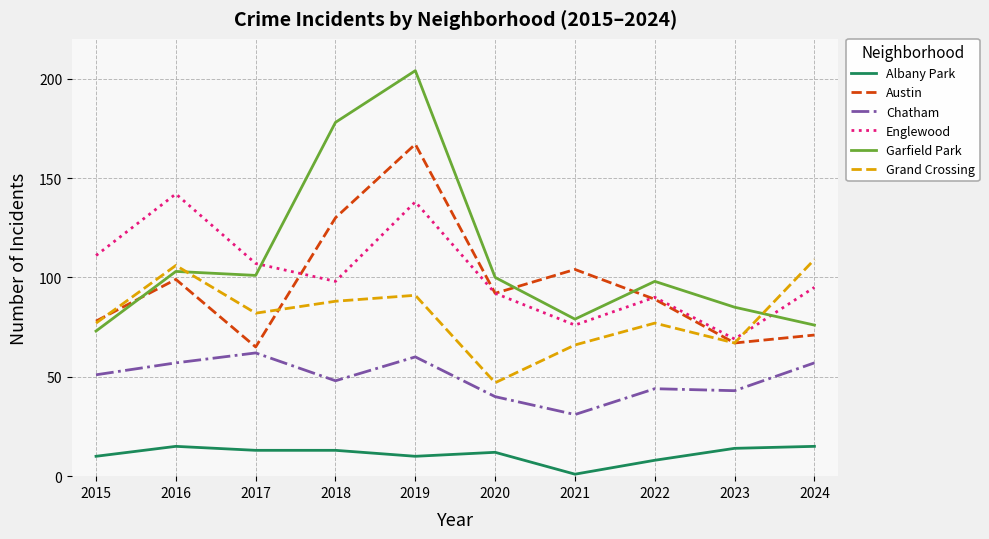

The Garfield Park series shows 63 at 2016. True or false?

False